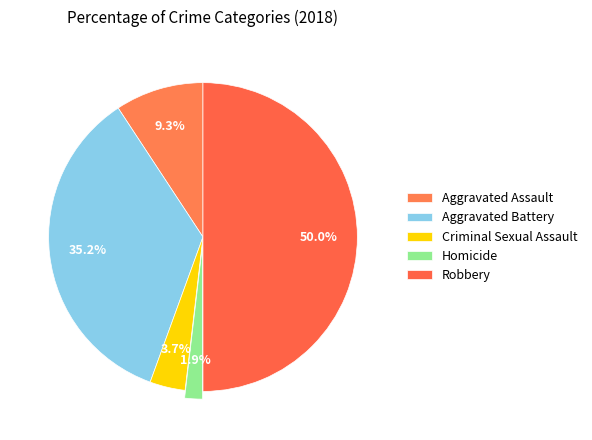

How many segments does this pie chart have?

5